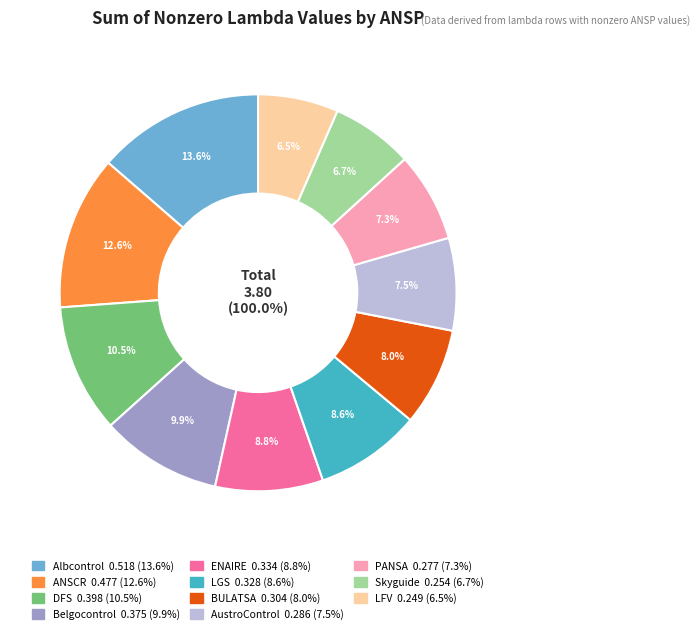

True or false: AustroControl accounts for 19% of the total.

False